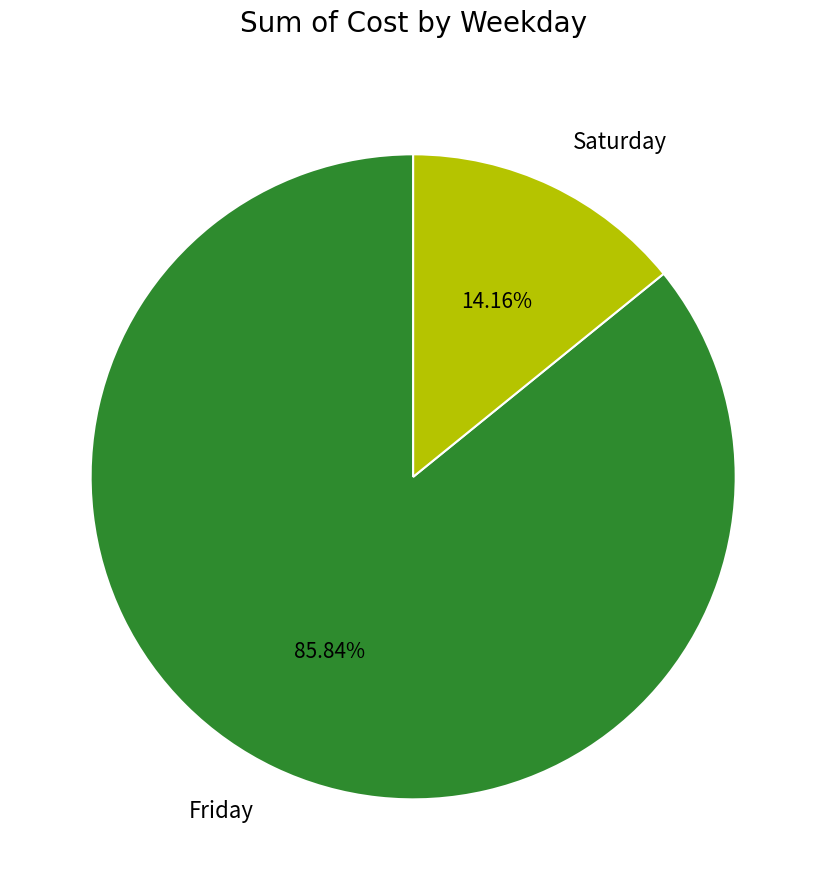

Do Saturday and Friday together represent more than half of the pie?

Yes